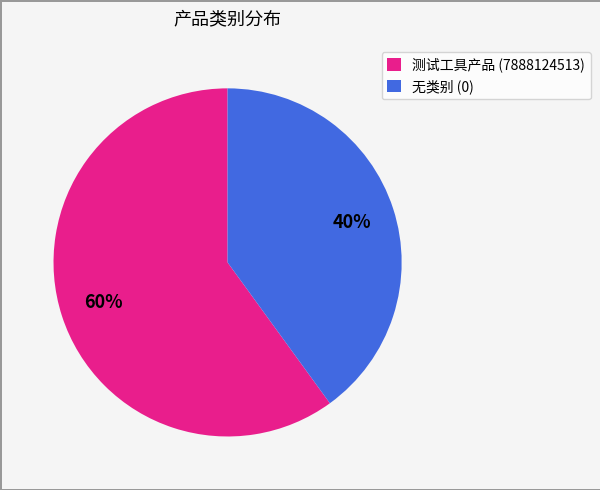

What is the smallest slice in the pie chart?

无类别 (0)